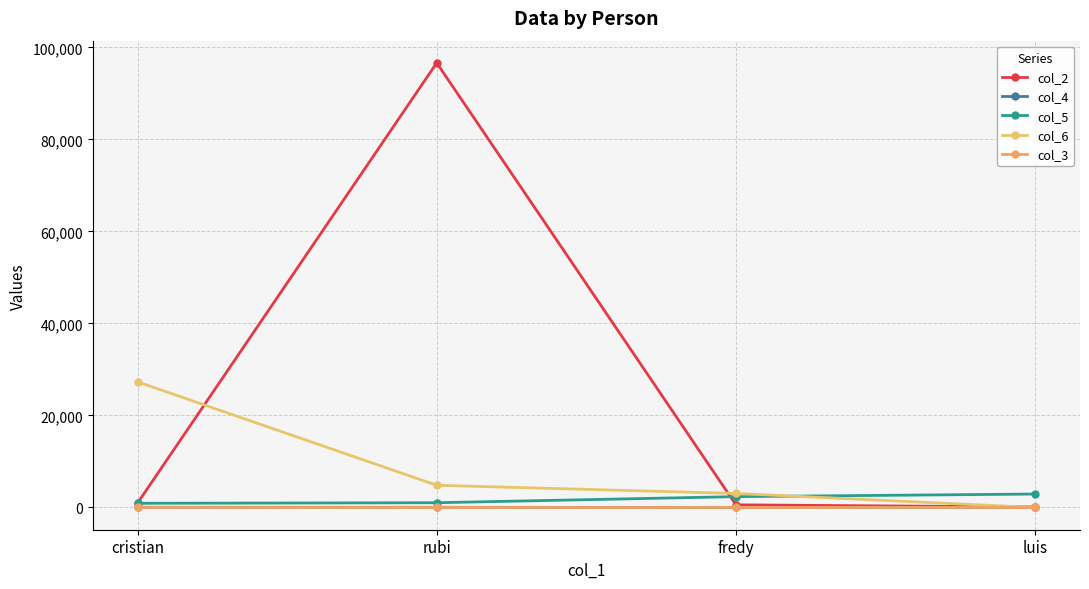

How many lines are shown in the chart?

5